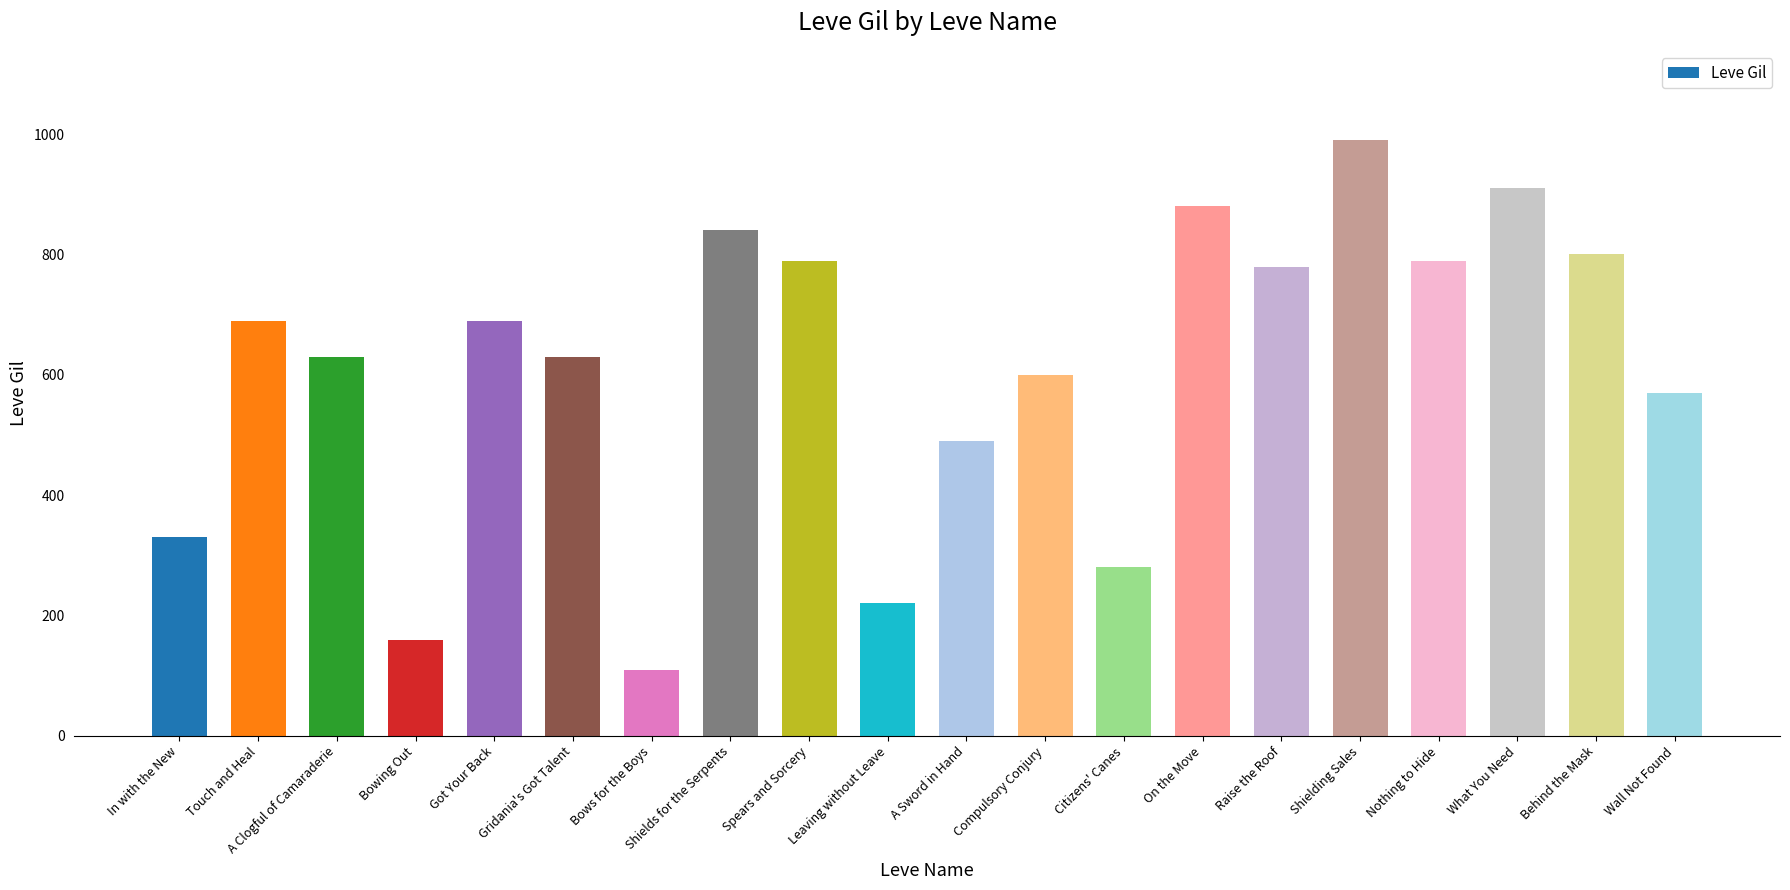

What is the change in value from In with the New to Shields for the Serpents?

+510